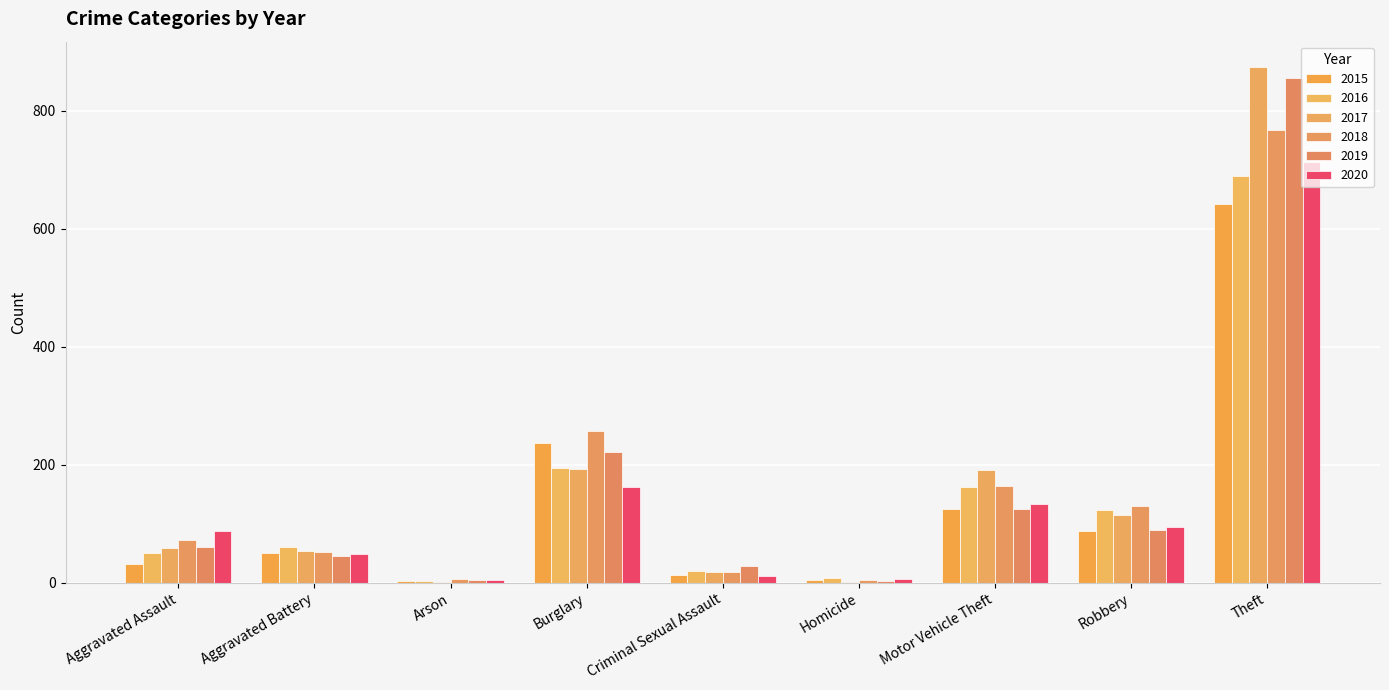

What is the difference between the maximum and minimum values in the 2017 series?

872